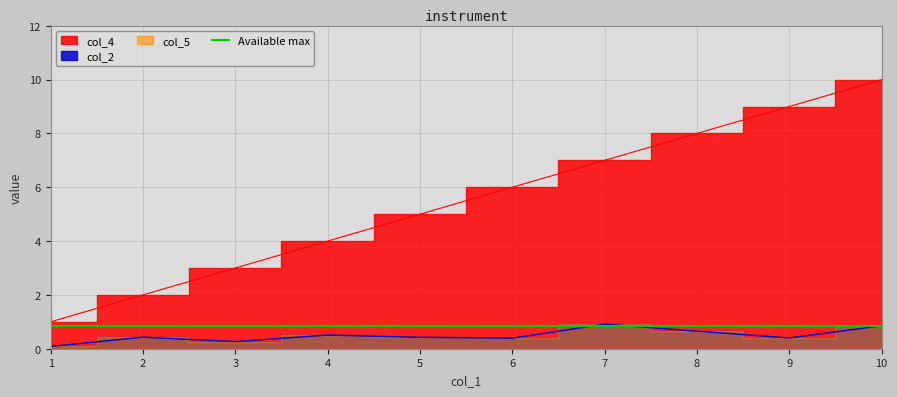

What is the maximum value shown in the chart?

10.0